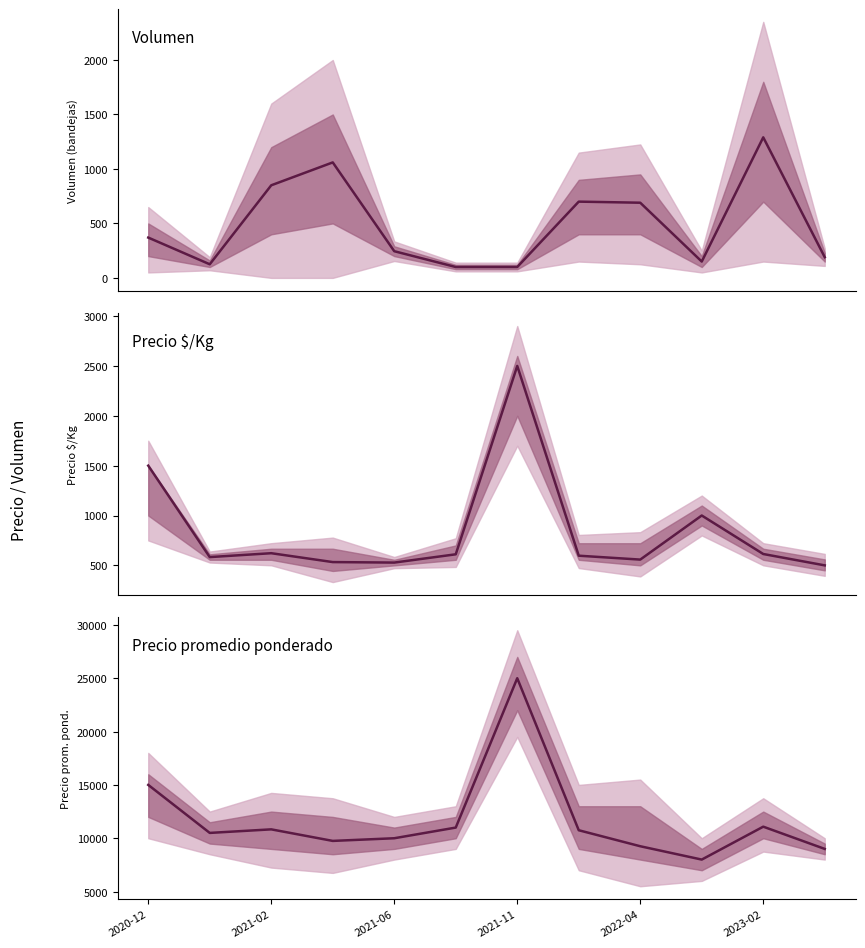

Where does the data first go above 10750?

2020-12